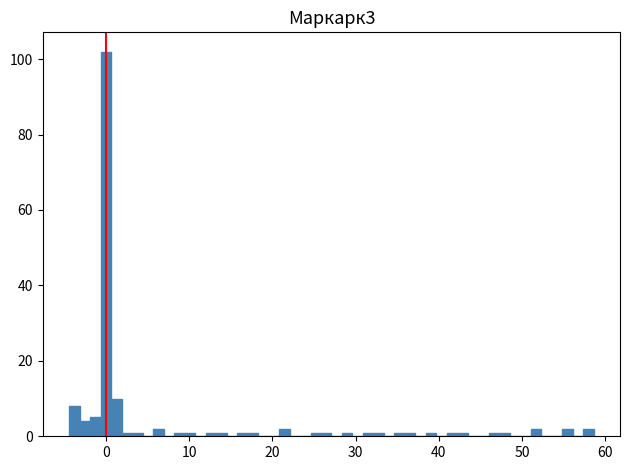

Around what value on the x-axis is the tallest bar? Give the approximate position of its centre, as read against the axis.

0